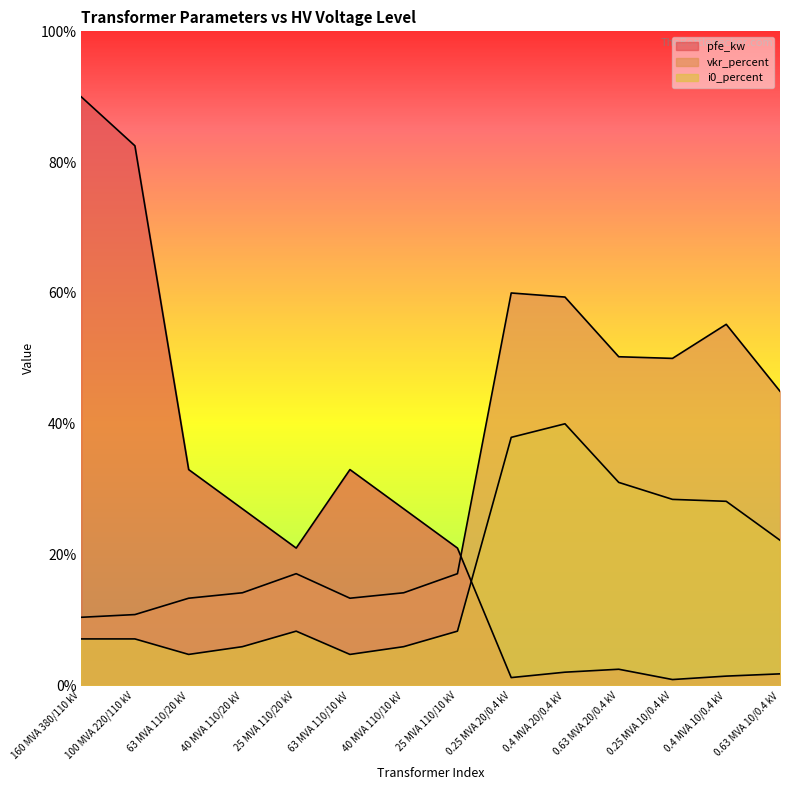

At how many categories does at least one series exceed 52?

5